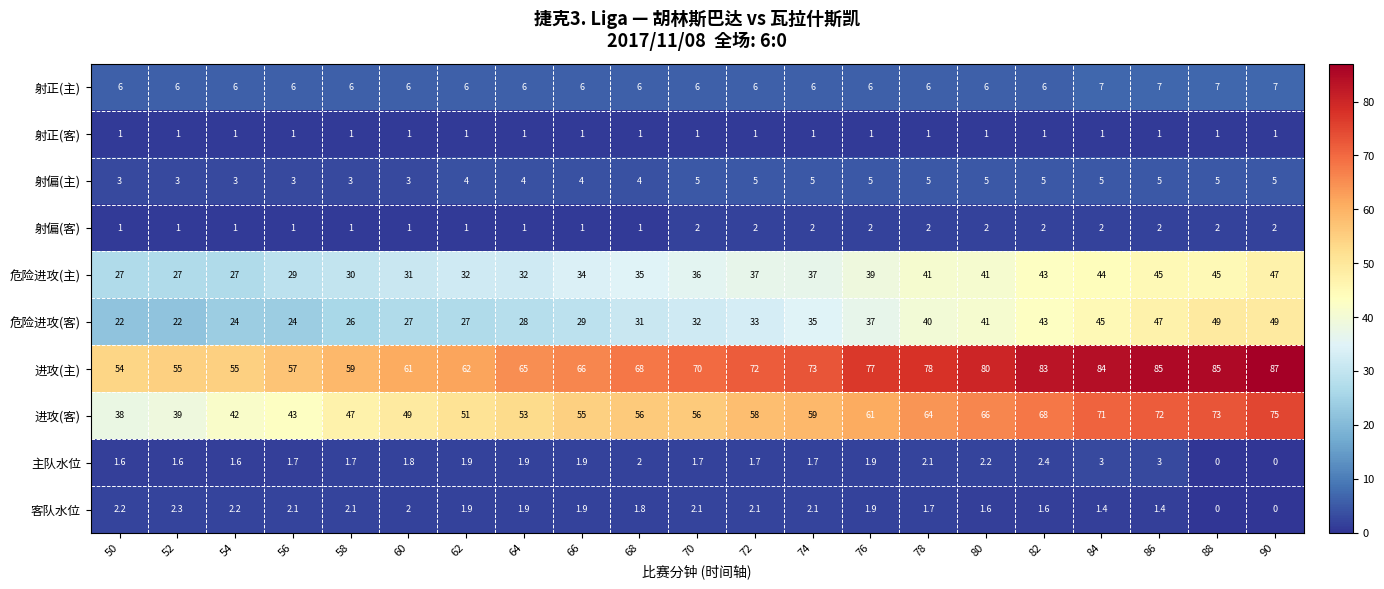

At which category is the sum across all series the highest?

90